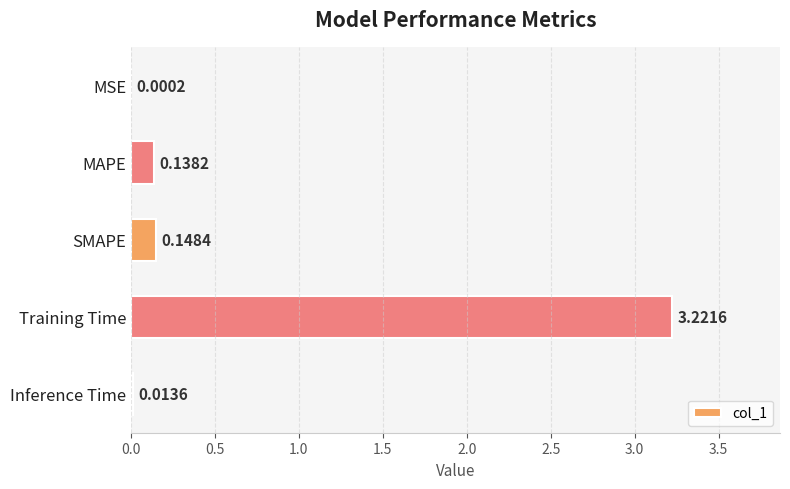

How many categories are shown in the chart?

5